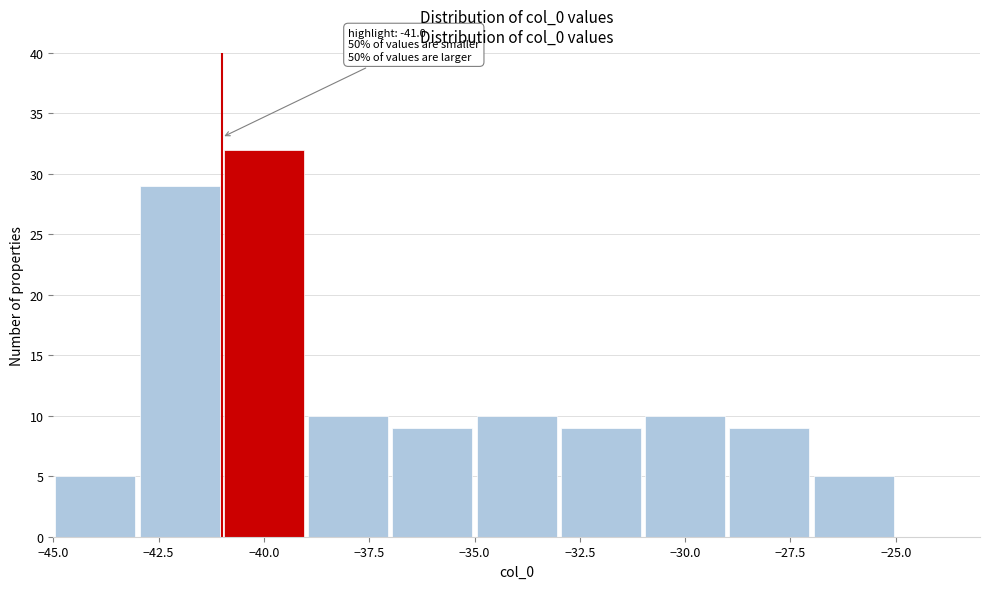

Over which range of the x-axis is the bar tallest?

-41 to -39